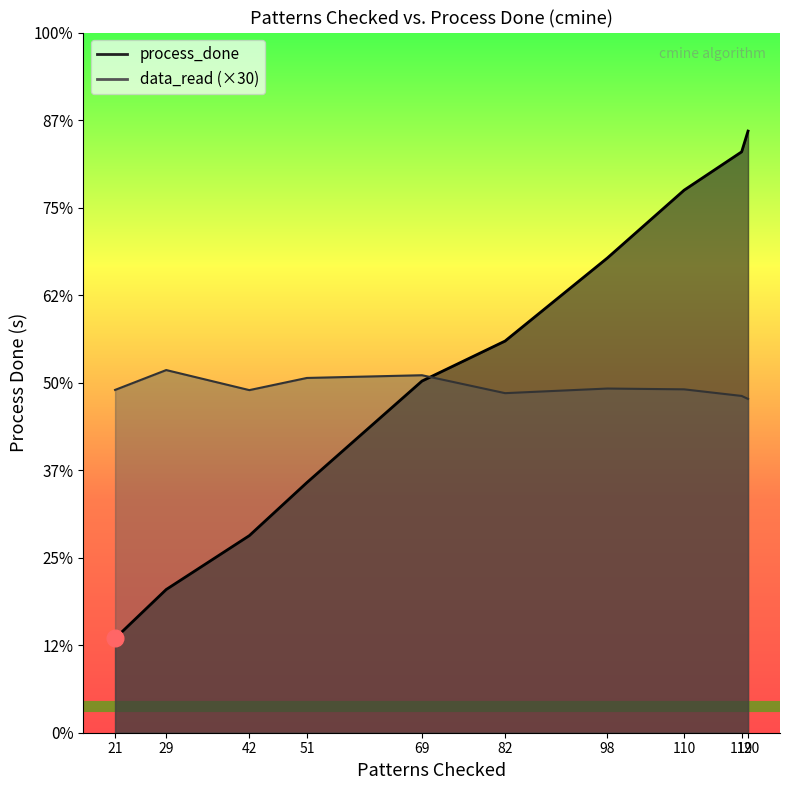

What is the value of the process_done point at the 2nd from the left?

1.6